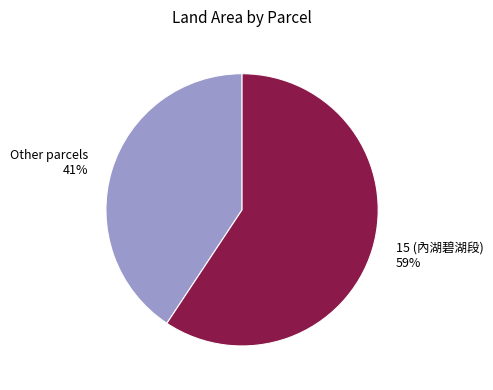

How many slices are in this pie chart?

2